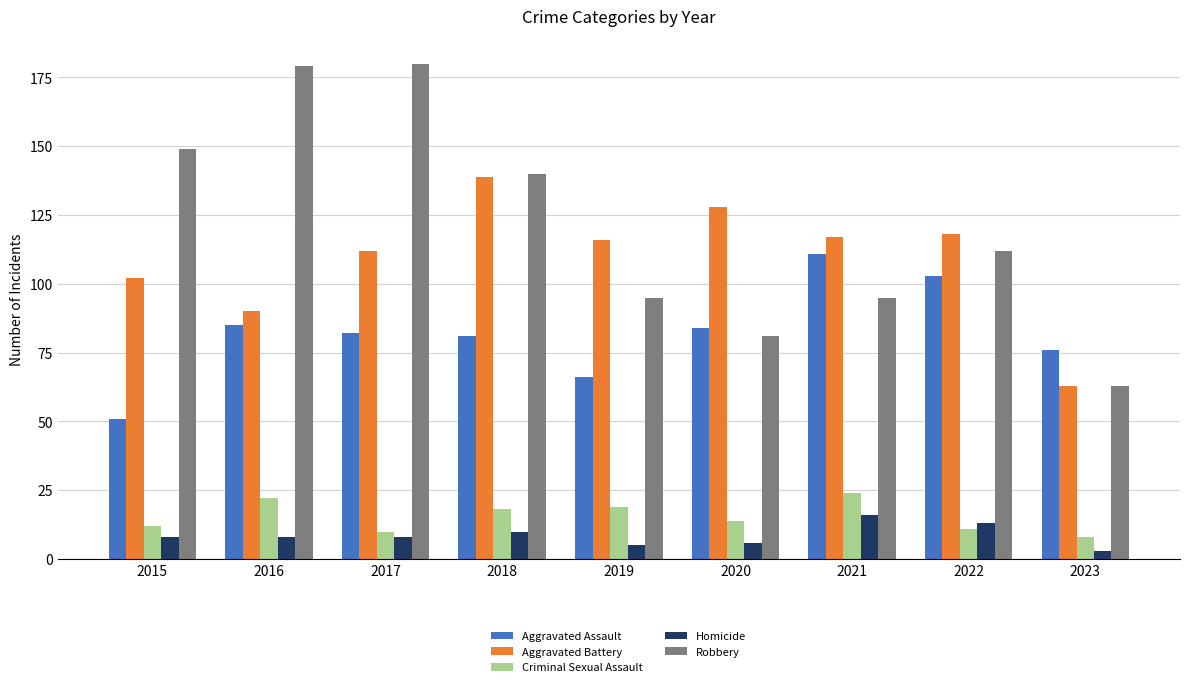

Rank the series by their maximum value, from lowest to highest.

Homicide, Criminal Sexual Assault, Aggravated Assault, Aggravated Battery, Robbery